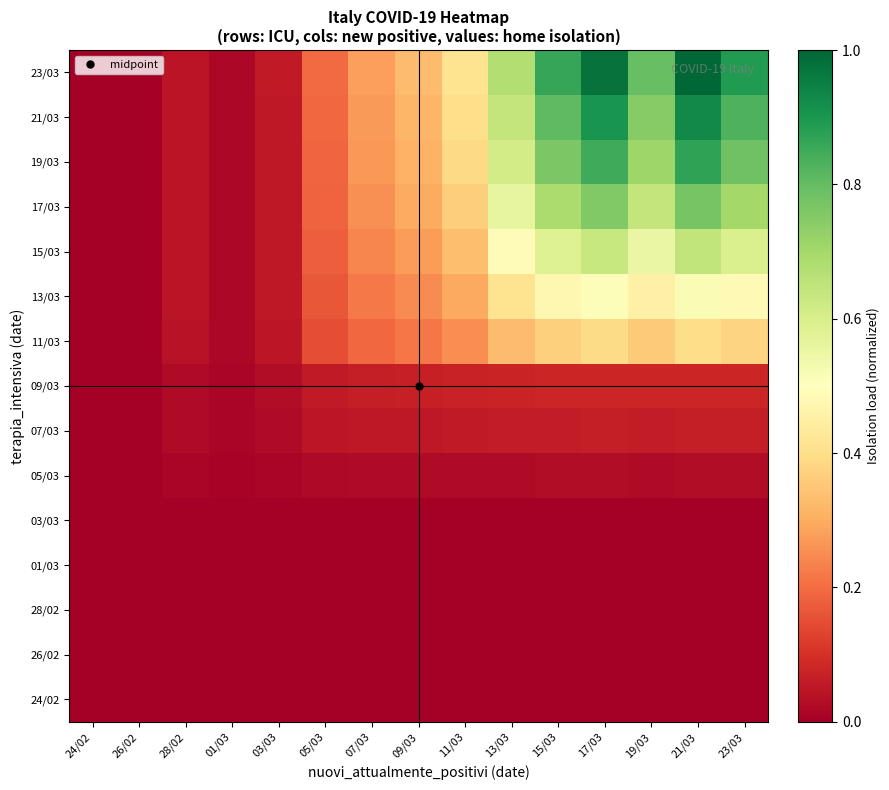

Reading right to left, what are all the values shown in this chart?

24/02: 23/03=0.0	21/03=0.0	19/03=0.0	17/03=0.0	15/03=0.0	13/03=0.0	11/03=0.0	09/03=0.0	07/03=0.0	05/03=0.0	03/03=0.0	01/03=0.0	28/02=0.0	26/02=0.0	24/02=0.0
26/02: 23/03=0.0	21/03=0.0	19/03=0.0	17/03=0.0	15/03=0.0	13/03=0.0	11/03=0.0	09/03=0.0	07/03=0.0	05/03=0.0	03/03=0.0	01/03=0.0	28/02=0.0	26/02=0.0	24/02=0.0
28/02: 23/03=0.0	21/03=0.0	19/03=0.0	17/03=0.0	15/03=0.0	13/03=0.0	11/03=0.0	09/03=0.0	07/03=0.0	05/03=0.0	03/03=0.0	01/03=0.0	28/02=0.0	26/02=0.0	24/02=0.0
01/03: 23/03=0.0	21/03=0.0	19/03=0.0	17/03=0.0	15/03=0.0	13/03=0.0	11/03=0.0	09/03=0.0	07/03=0.0	05/03=0.0	03/03=0.0	01/03=0.0	28/02=0.0	26/02=0.0	24/02=0.0
03/03: 23/03=0.0	21/03=0.0	19/03=0.0	17/03=0.0	15/03=0.0	13/03=0.0	11/03=0.0	09/03=0.0	07/03=0.0	05/03=0.0	03/03=0.0	01/03=0.0	28/02=0.0	26/02=0.0	24/02=0.0
05/03: 23/03=0.0	21/03=0.0	19/03=0.0	17/03=0.0	15/03=0.0	13/03=0.0	11/03=0.0	09/03=0.0	07/03=0.0	05/03=0.0	03/03=0.0	01/03=0.0	28/02=0.0	26/02=0.0	24/02=0.0
07/03: 23/03=0.1	21/03=0.1	19/03=0.1	17/03=0.1	15/03=0.1	13/03=0.1	11/03=0.1	09/03=0.1	07/03=0.1	05/03=0.0	03/03=0.0	01/03=0.0	28/02=0.0	26/02=0.0	24/02=0.0
09/03: 23/03=0.1	21/03=0.1	19/03=0.1	17/03=0.1	15/03=0.1	13/03=0.1	11/03=0.1	09/03=0.1	07/03=0.1	05/03=0.1	03/03=0.0	01/03=0.0	28/02=0.0	26/02=0.0	24/02=0.0
11/03: 23/03=0.4	21/03=0.4	19/03=0.4	17/03=0.4	15/03=0.4	13/03=0.3	11/03=0.3	09/03=0.2	07/03=0.2	05/03=0.1	03/03=0.0	01/03=0.0	28/02=0.0	26/02=0.0	24/02=0.0
13/03: 23/03=0.5	21/03=0.5	19/03=0.5	17/03=0.5	15/03=0.5	13/03=0.4	11/03=0.3	09/03=0.2	07/03=0.2	05/03=0.2	03/03=0.1	01/03=0.0	28/02=0.0	26/02=0.0	24/02=0.0
15/03: 23/03=0.6	21/03=0.6	19/03=0.6	17/03=0.6	15/03=0.6	13/03=0.5	11/03=0.3	09/03=0.3	07/03=0.2	05/03=0.2	03/03=0.1	01/03=0.0	28/02=0.0	26/02=0.0	24/02=0.0
17/03: 23/03=0.7	21/03=0.8	19/03=0.6	17/03=0.8	15/03=0.7	13/03=0.6	11/03=0.4	09/03=0.3	07/03=0.3	05/03=0.2	03/03=0.1	01/03=0.0	28/02=0.0	26/02=0.0	24/02=0.0
19/03: 23/03=0.8	21/03=0.9	19/03=0.7	17/03=0.8	15/03=0.8	13/03=0.6	11/03=0.4	09/03=0.3	07/03=0.3	05/03=0.2	03/03=0.1	01/03=0.0	28/02=0.0	26/02=0.0	24/02=0.0
21/03: 23/03=0.8	21/03=0.9	19/03=0.7	17/03=0.9	15/03=0.8	13/03=0.6	11/03=0.4	09/03=0.3	07/03=0.3	05/03=0.2	03/03=0.1	01/03=0.0	28/02=0.0	26/02=0.0	24/02=0.0
23/03: 23/03=0.9	21/03=1.0	19/03=0.8	17/03=1.0	15/03=0.9	13/03=0.7	11/03=0.4	09/03=0.3	07/03=0.3	05/03=0.2	03/03=0.1	01/03=0.0	28/02=0.0	26/02=0.0	24/02=0.0